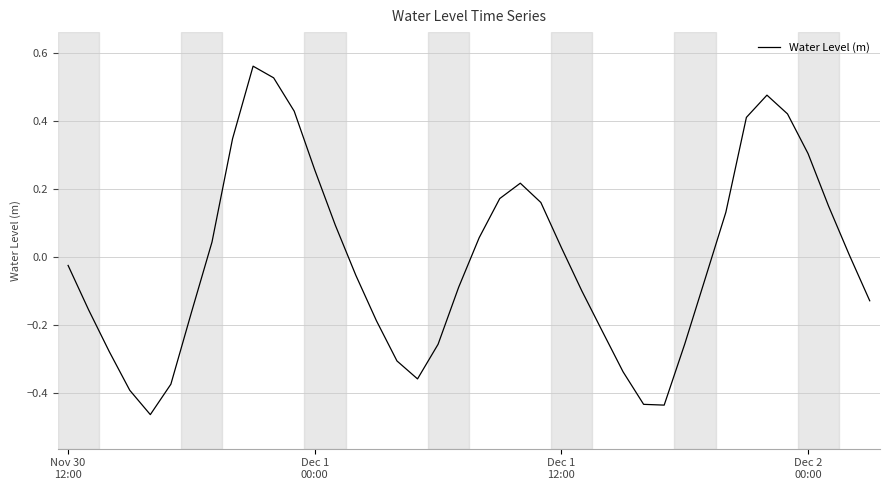

How many values are below 0?

21